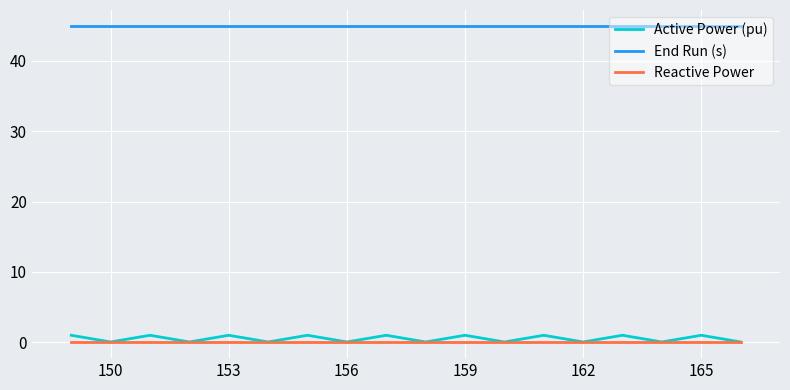

Which series has the largest total across all categories?

End Run (s)